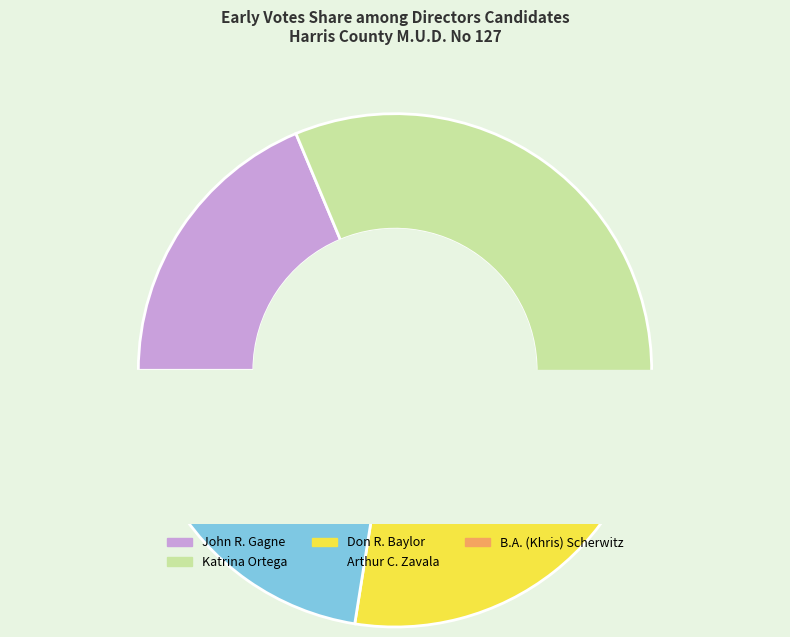

Does Arthur C. Zavala account for over 50% of the chart?

No